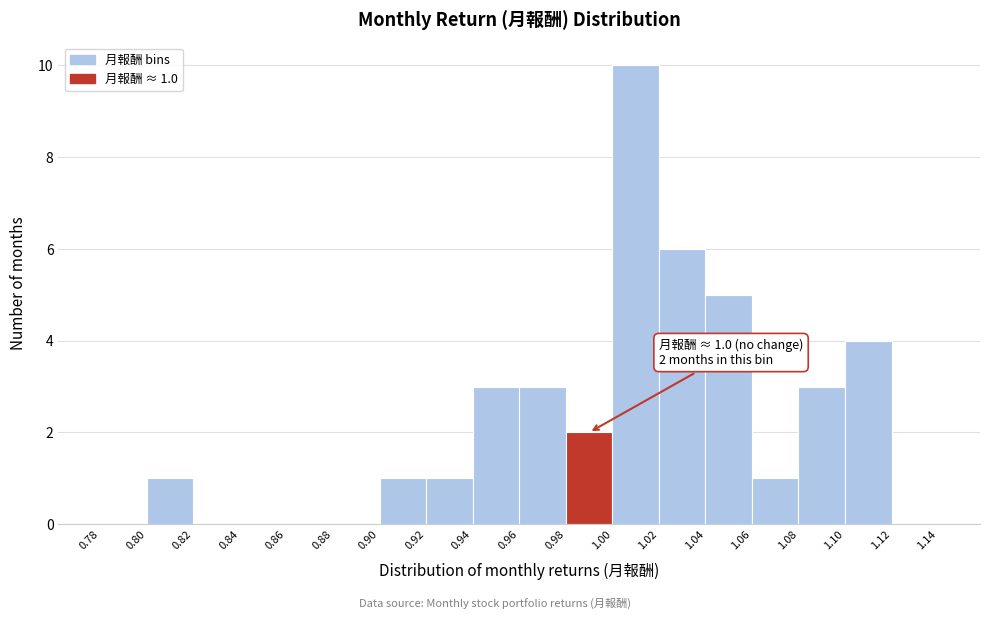

Over which range of the x-axis is the bar tallest?

1.00 to 1.02